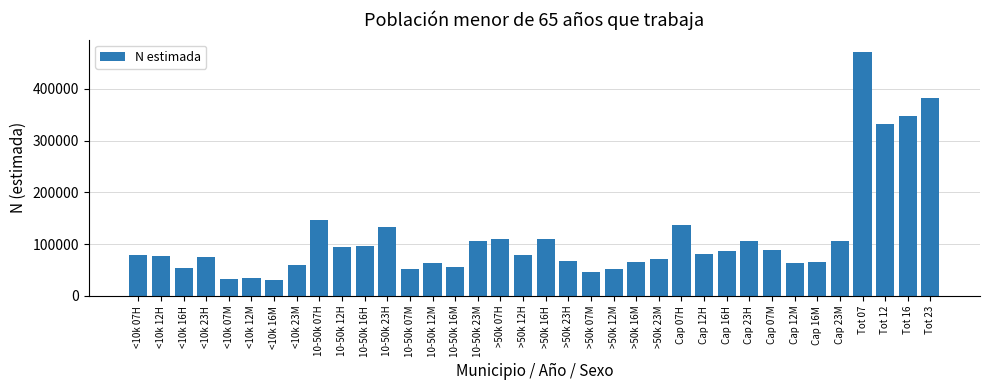

The value at 10-50k 12H is 93909. True or false?

True